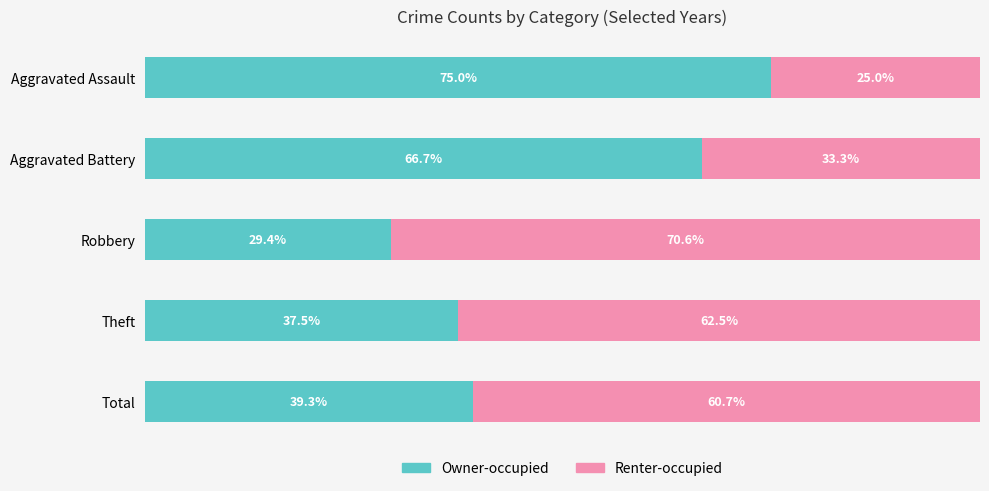

Where is Owner-occupied nearest to the value 52?

Total